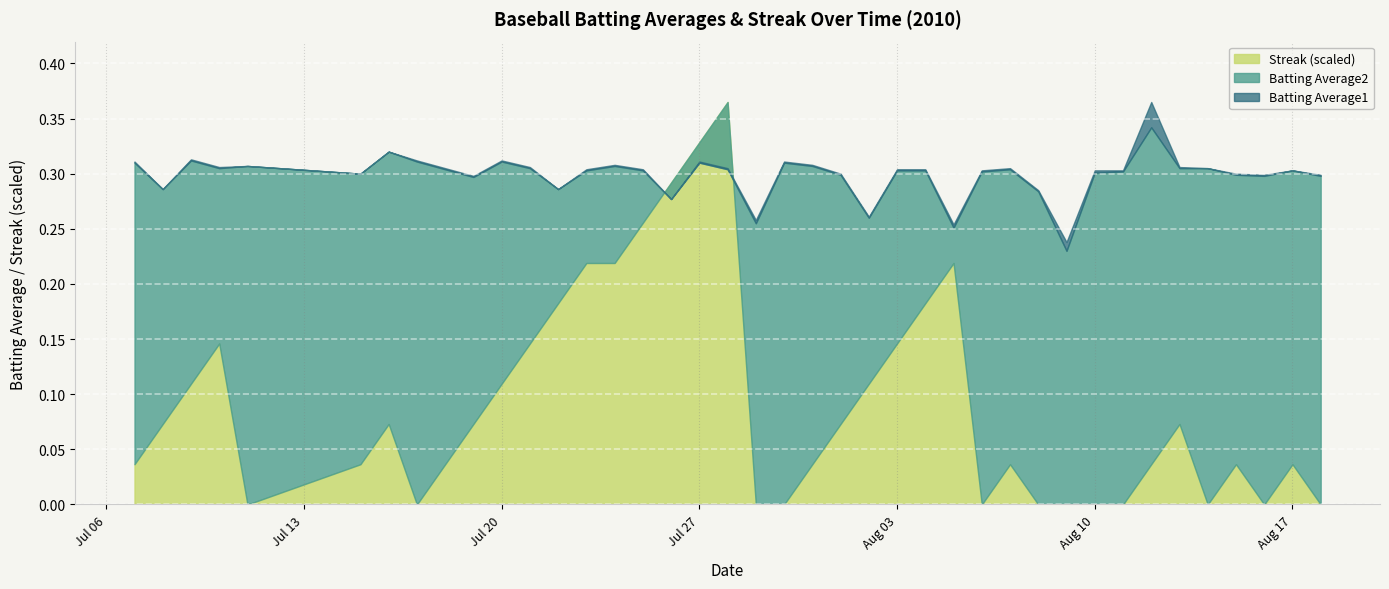

At which category does Batting Average1 reach its first local valley?

2010-07-08